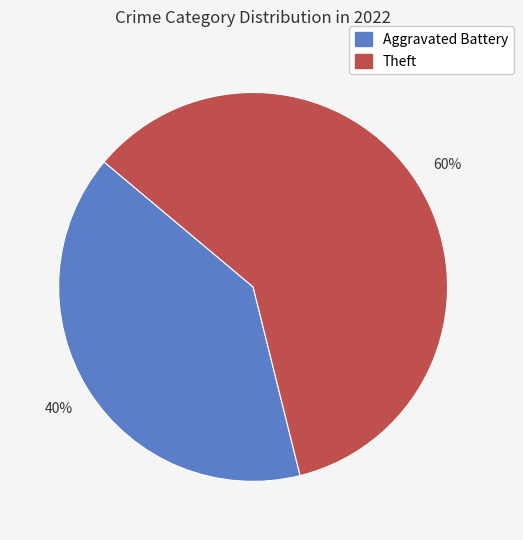

How many segments does this pie chart have?

2